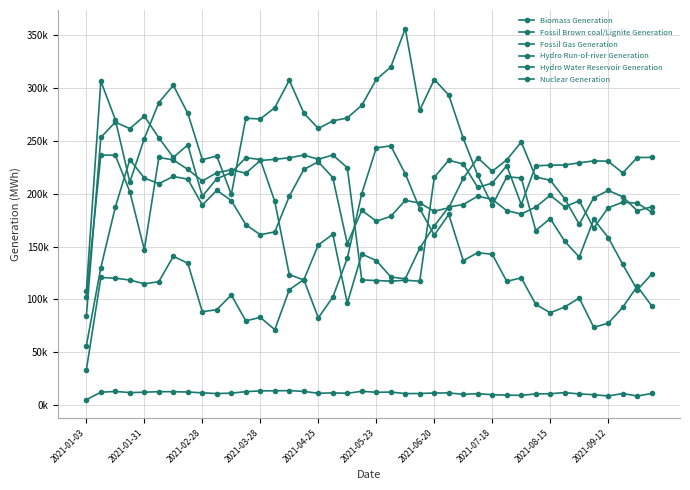

At which category does the chart reach its minimum across all series?

2021-01-03